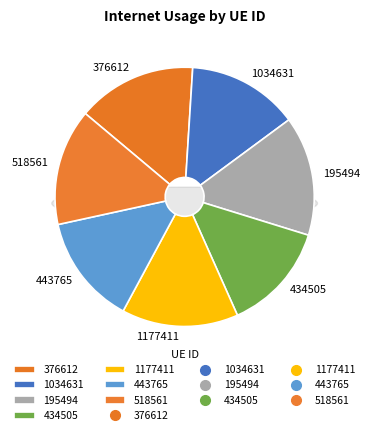

How much of the chart is everything except 518561?

85.5%